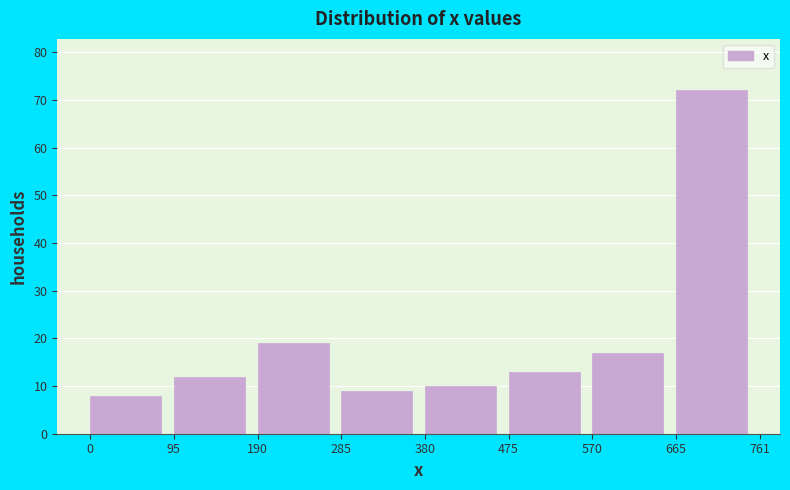

What is the height of the bar covering 665 to 761 on the x-axis? The values are not printed on the chart, so give them approximately, as read against the axis.

72